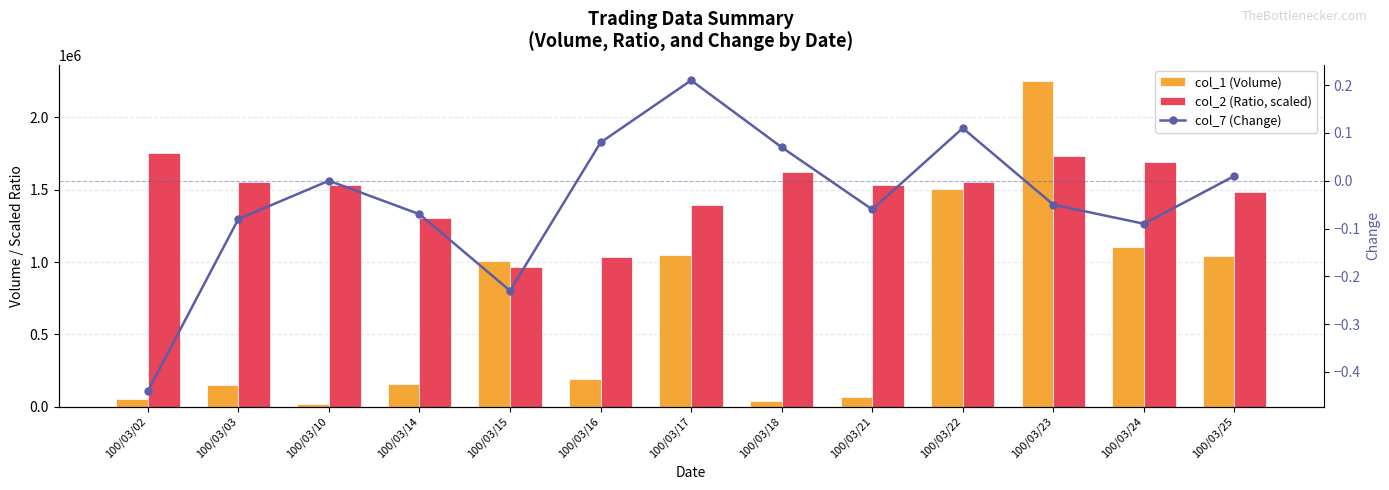

How many values in the col_2 (Ratio, scaled) series are below 1530680?

5